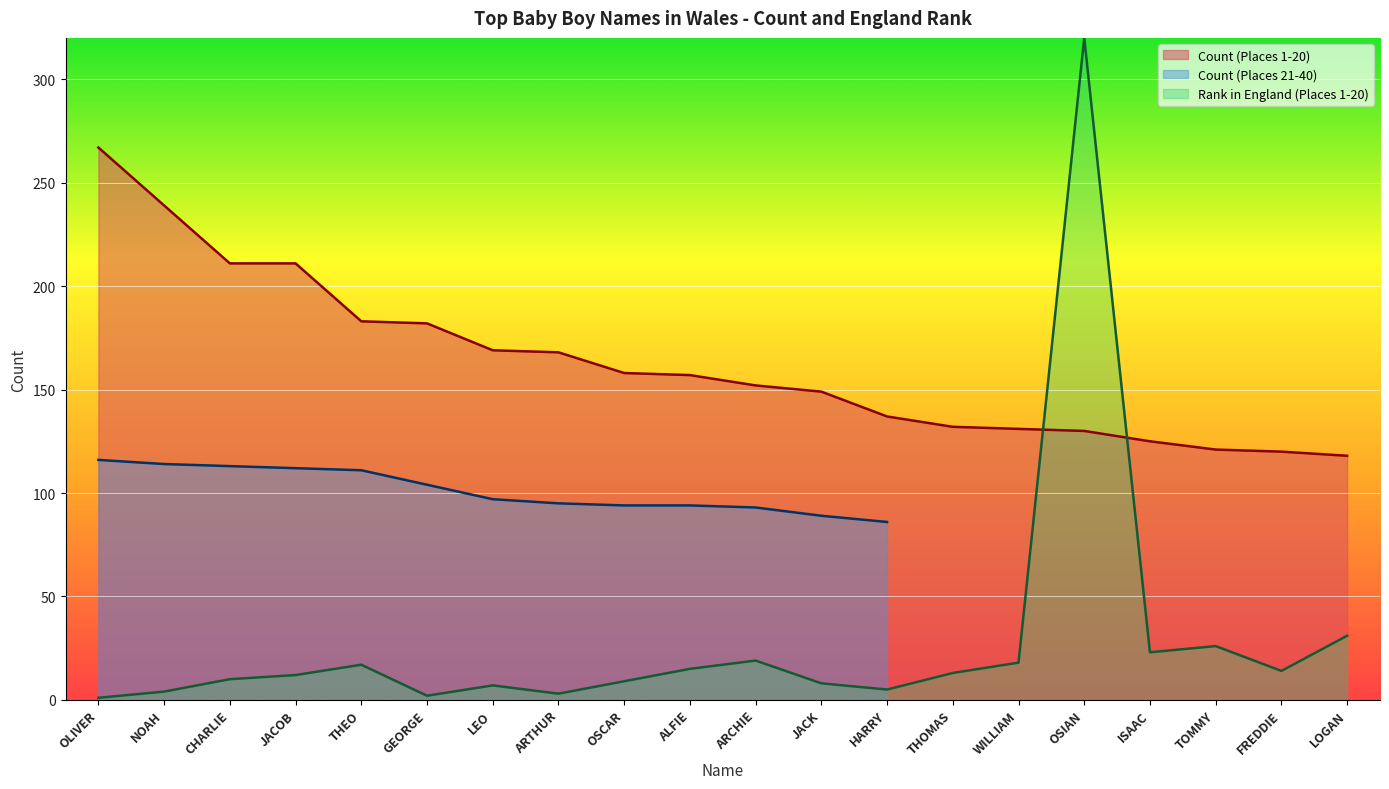

Count the number of categories in the chart.

20